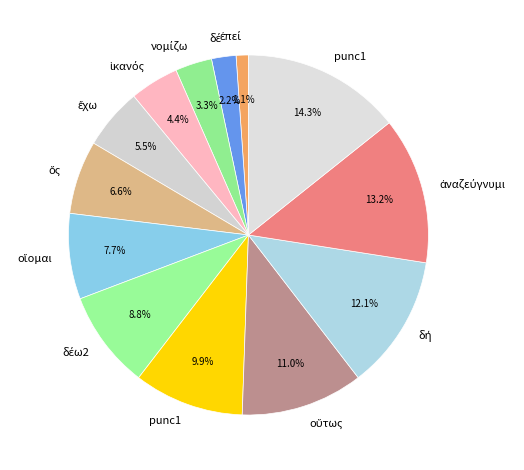

How many slices are in this pie chart?

13